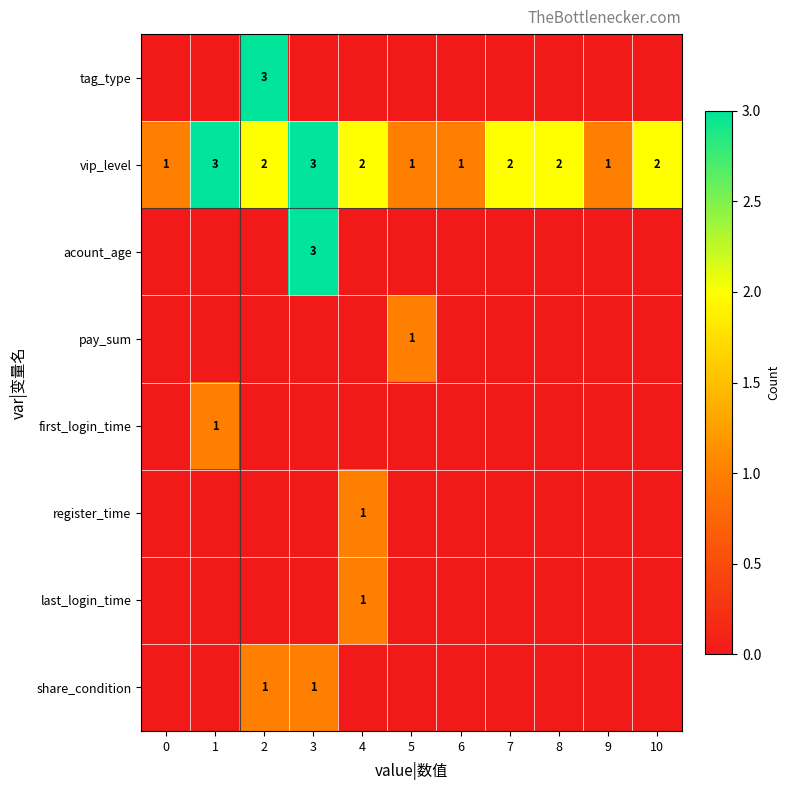

True or false: vip_level has a value of 2 at 4.

True